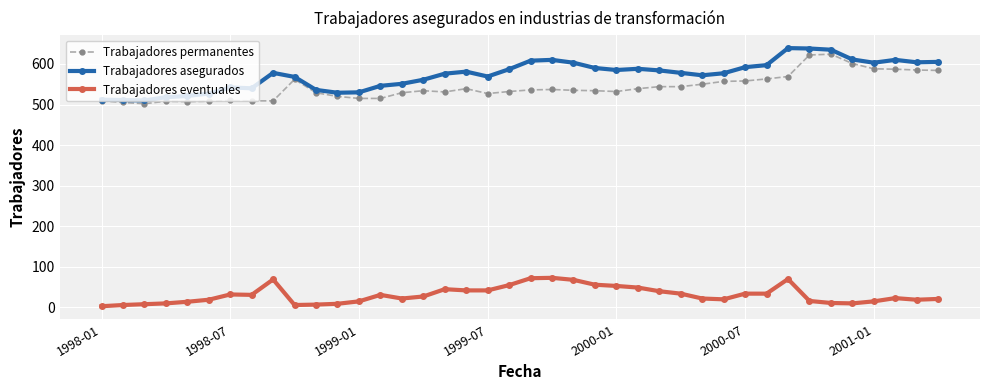

What is the smallest value displayed?

3